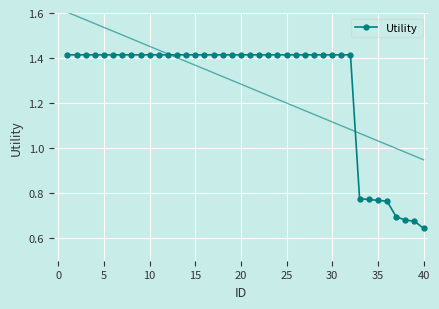

Count the Utility values in the range 1 to 2.

32